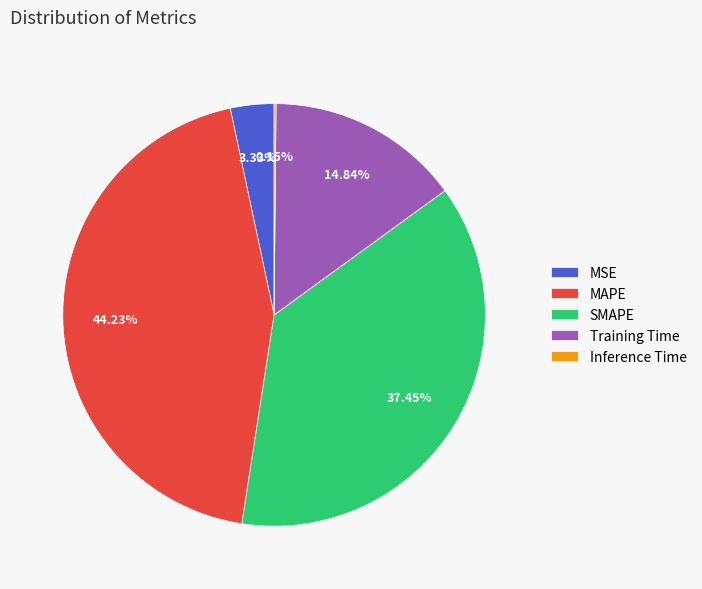

Between SMAPE and MSE, which is larger?

SMAPE